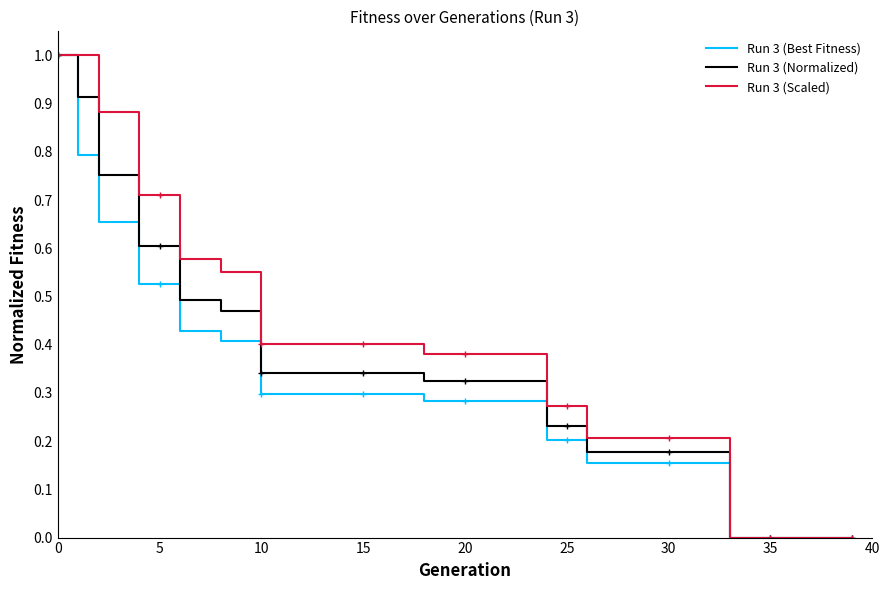

Rank the series by their average value, from lowest to highest.

Run 3 (Best Fitness), Run 3 (Normalized), Run 3 (Scaled)